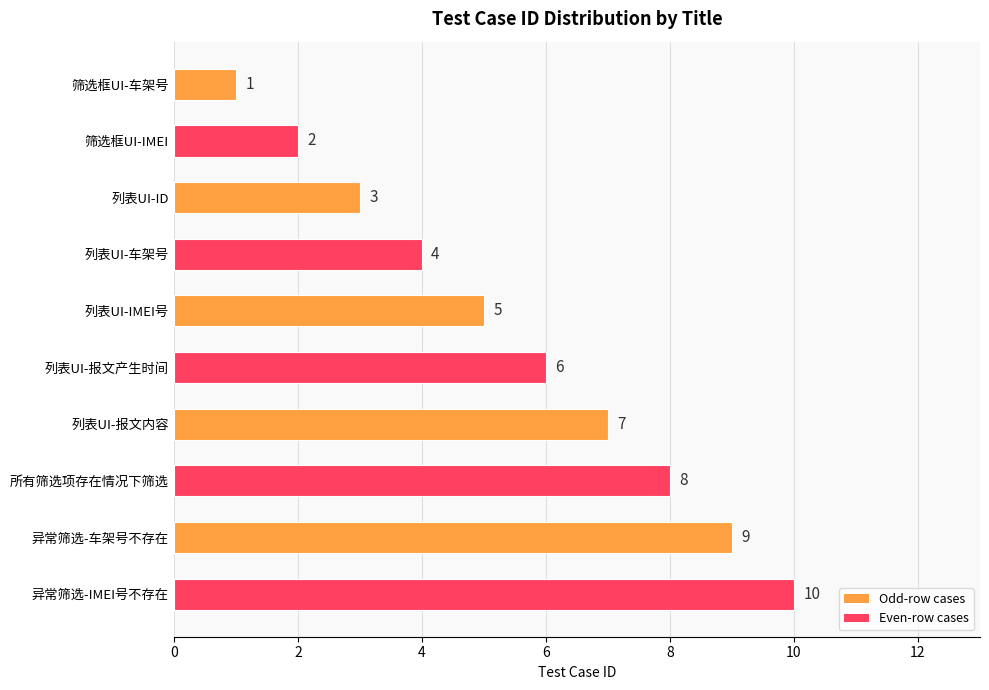

What value does the data have at 异常筛选-车架号不存在?

9